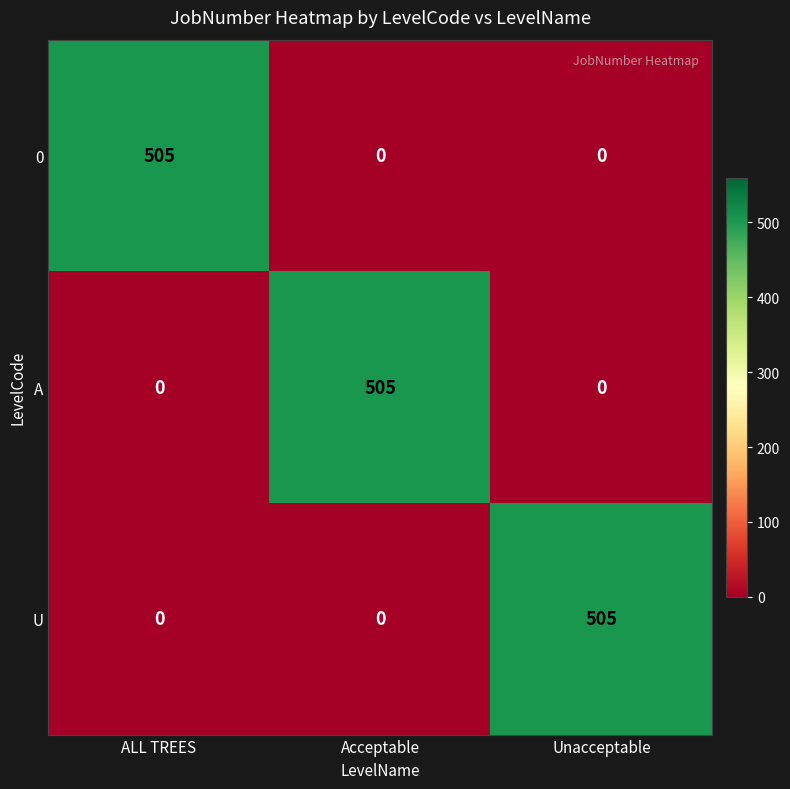

How many values in 0 are above zero?

1